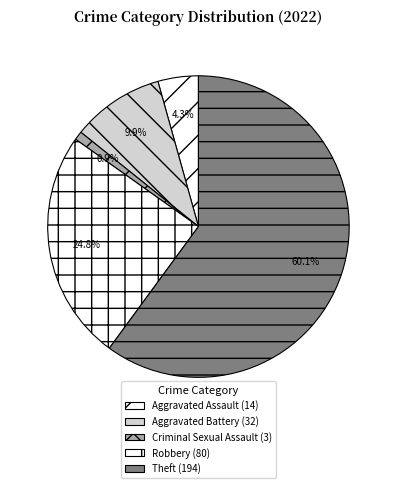

Count the number of slices in the pie.

5